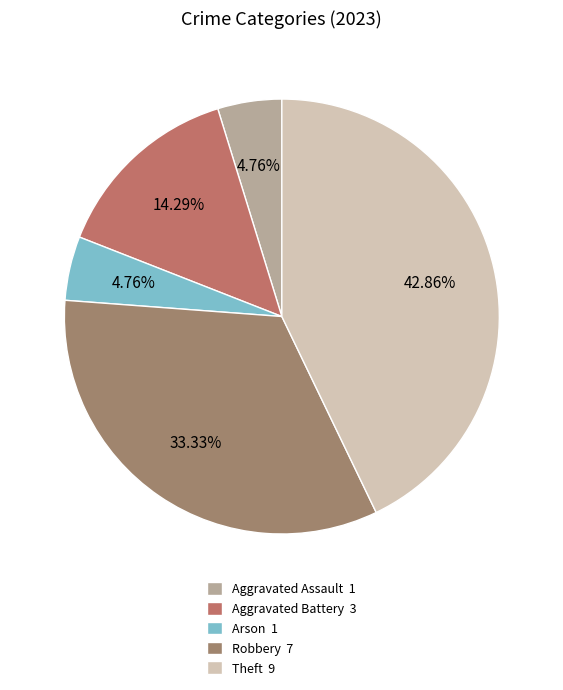

What percentage is NOT represented by Theft?

57.1%